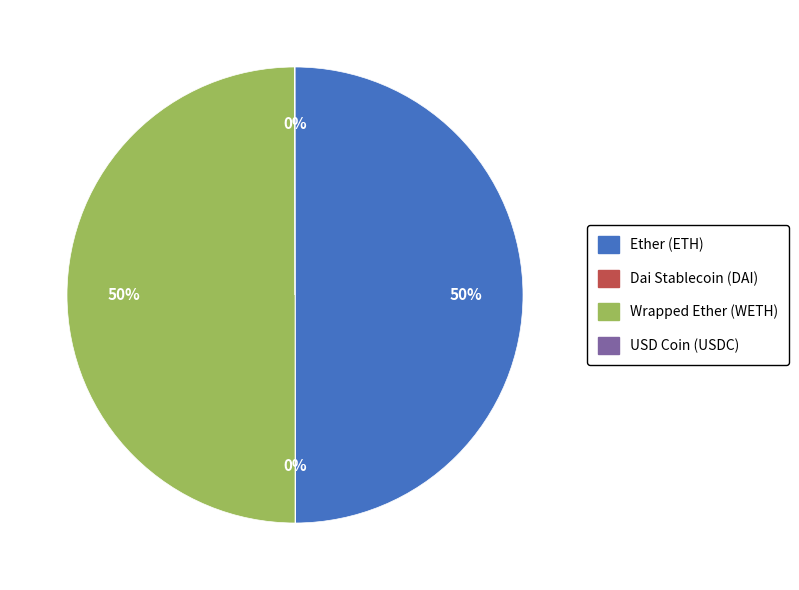

To the nearest percent, what percentage of the pie is Wrapped Ether (WETH)?

50%